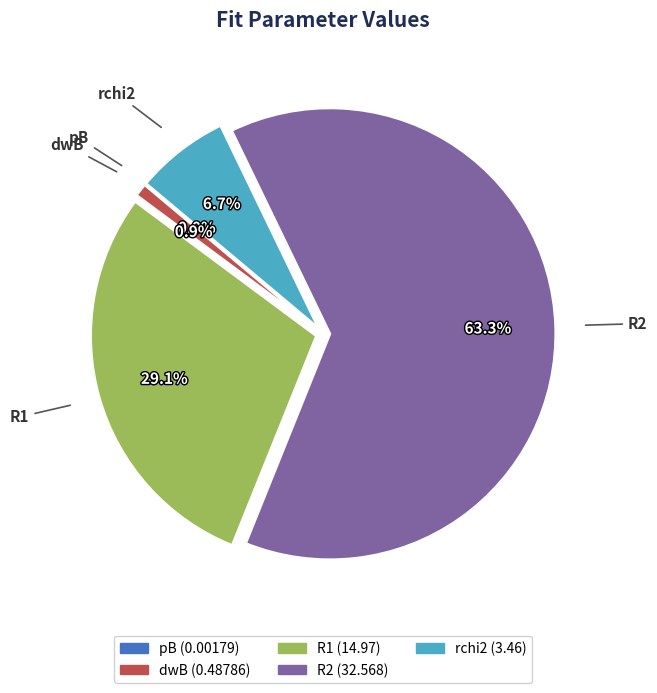

Which slice is the largest?

R2